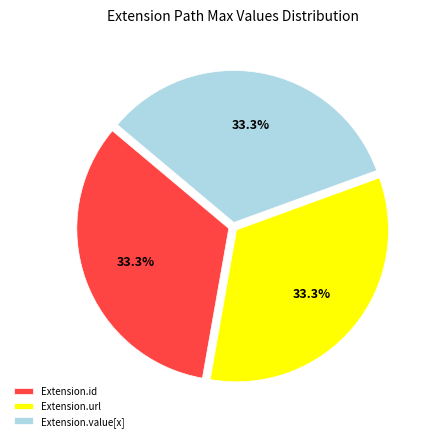

Is Extension.id the majority of the pie?

No